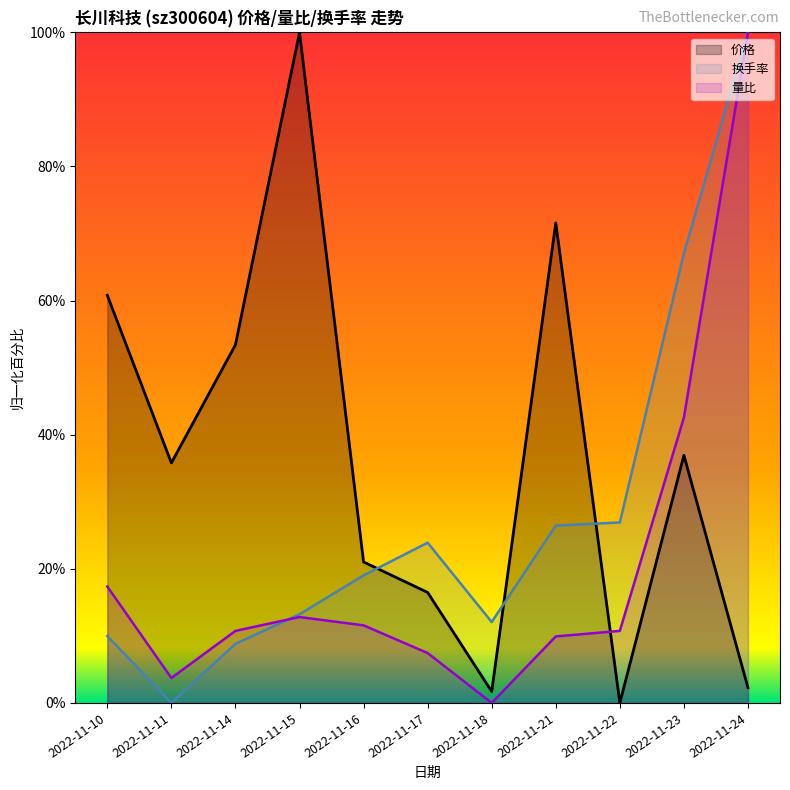

Where is the first local minimum for 价格?

2022-11-11